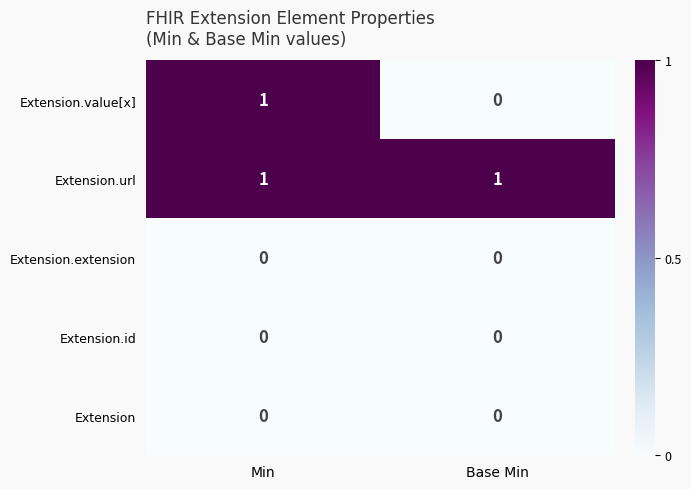

The value of Extension.id at Base Min is 0. True or false?

True